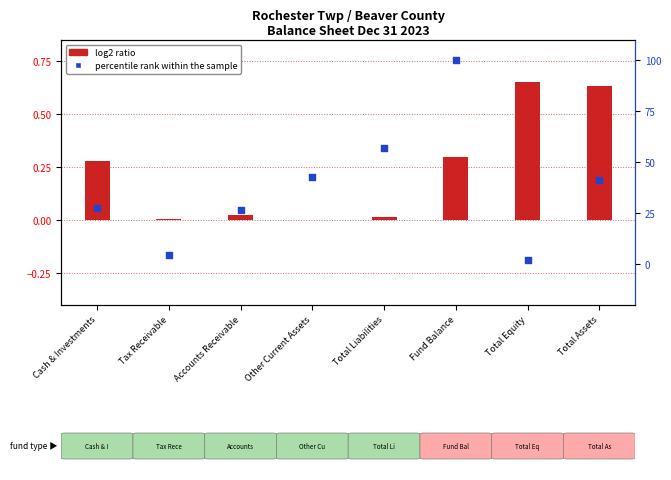

Is the value of percentile rank within the sample at Accounts Receivable greater than the value of log2 ratio at Total Liabilities?

Yes